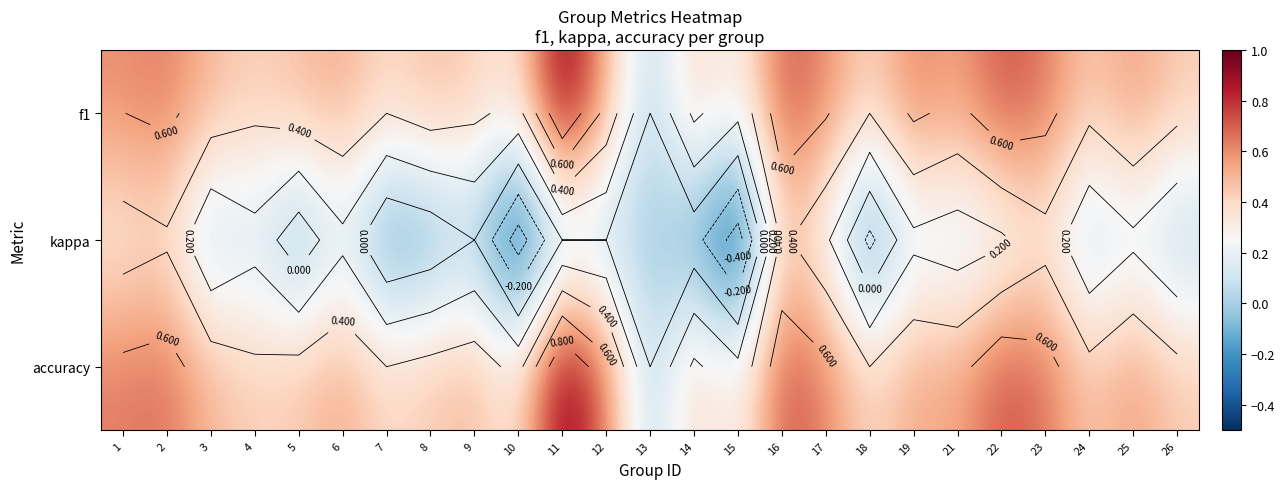

How many values in the kappa series exceed 0?

12